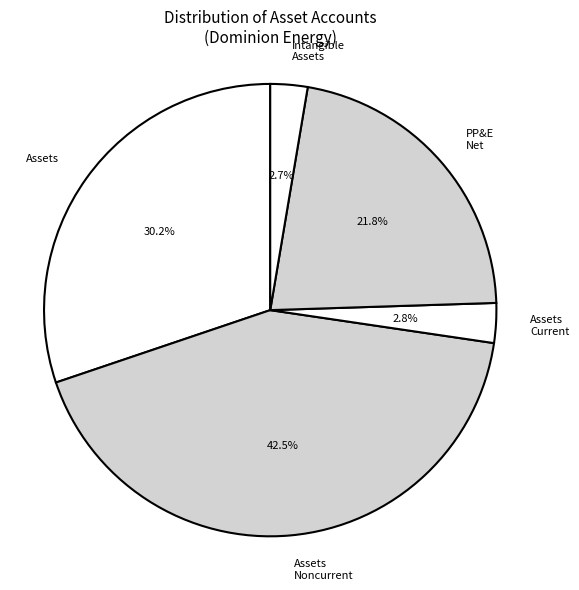

To the nearest percent, what is the average slice percentage?

20%